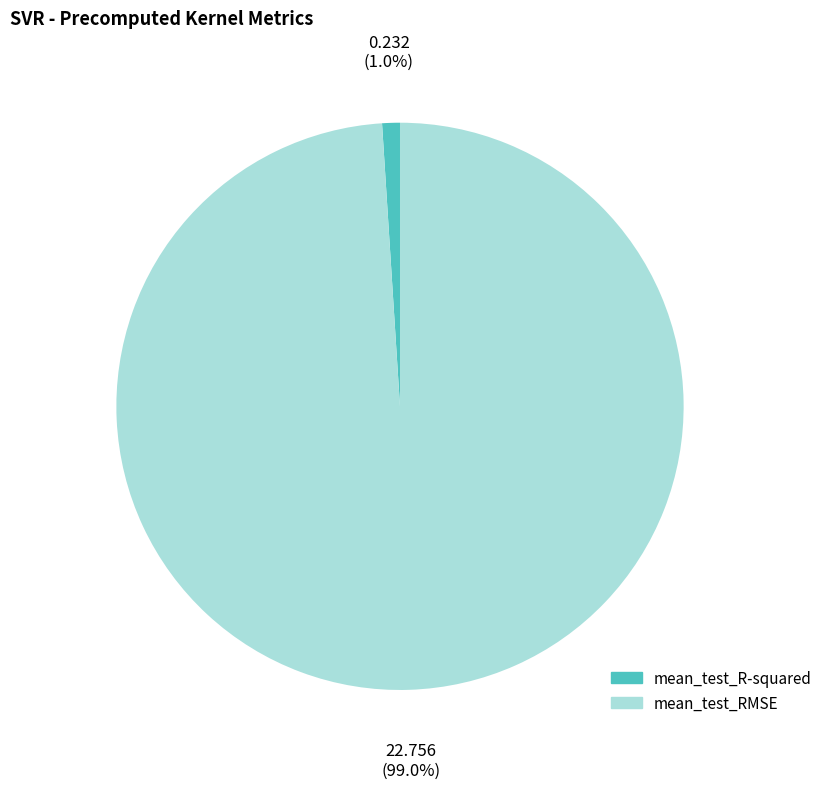

To the nearest percent, what portion does mean_test_RMSE represent?

99%